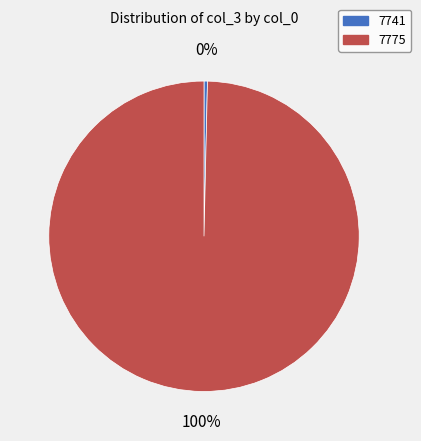

To the nearest percent, what is the average slice percentage?

50%